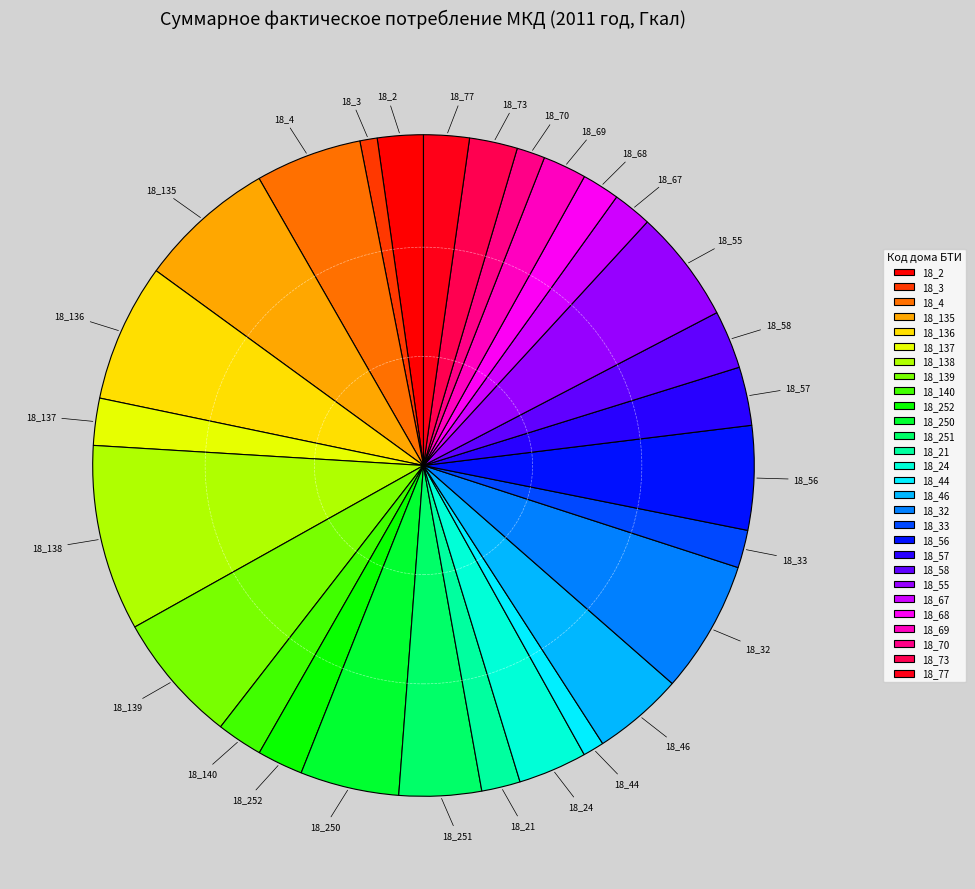

Which has a higher value, 18_251 or 18_4?

18_4